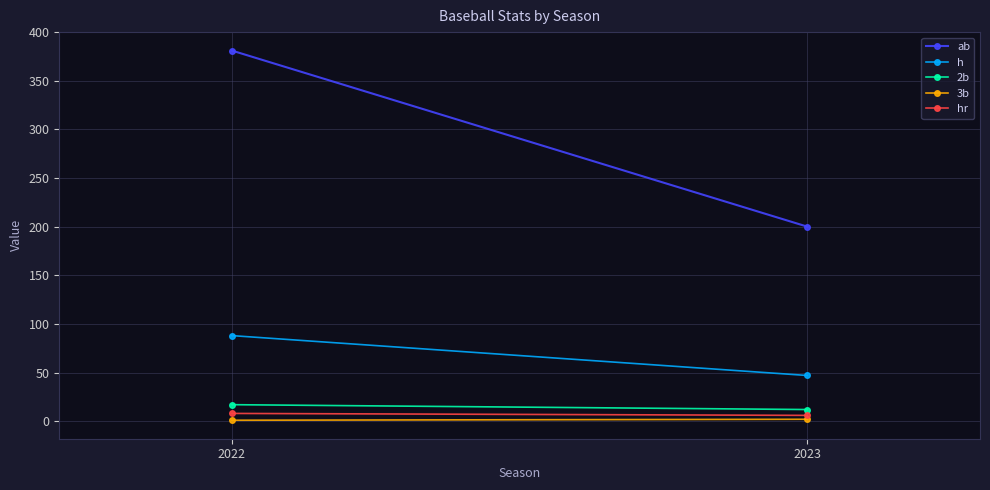

What is the minimum value shown in the chart?

1